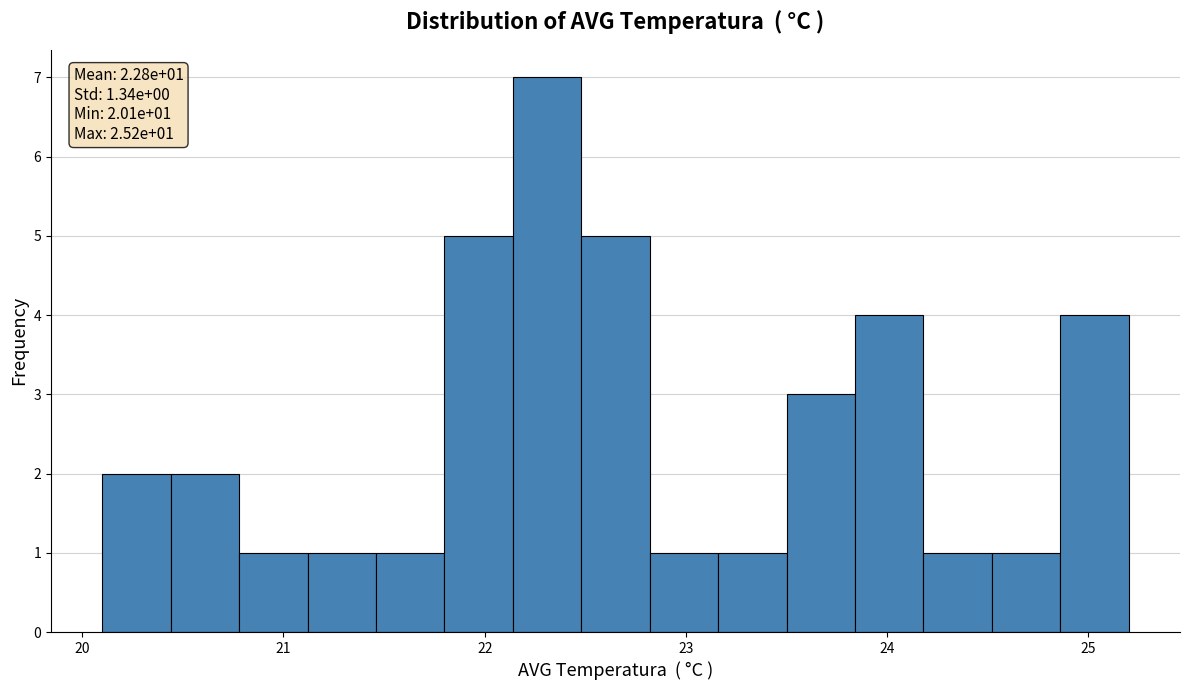

Around what value on the x-axis is the tallest bar? Give the approximate position of its centre, as read against the axis.

22.3